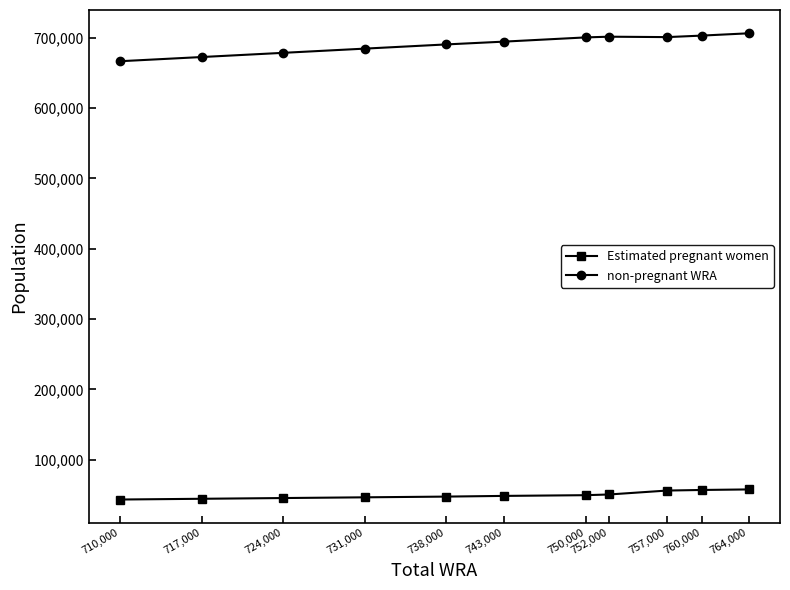

What is the label of the 10th point from the right?

717,000